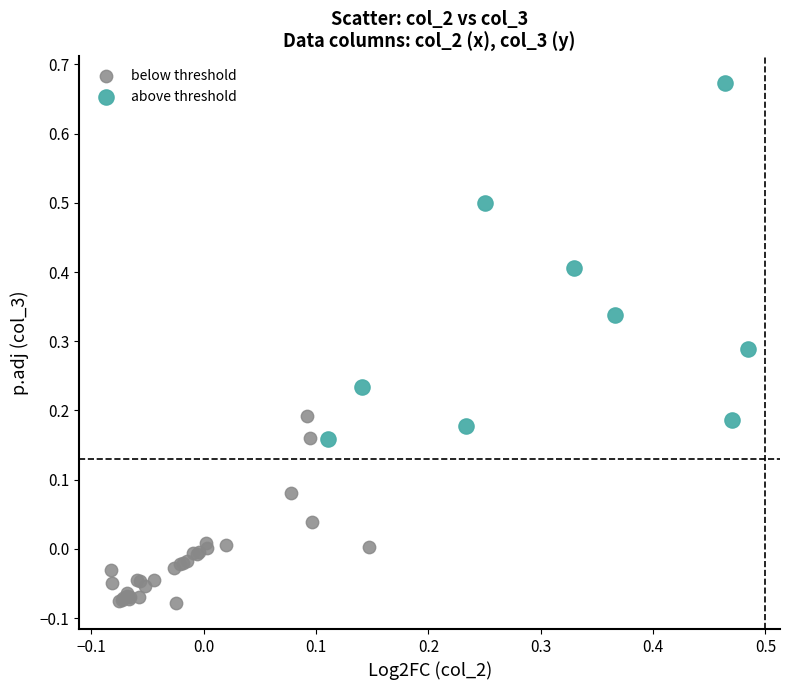

Which series reaches the minimum Y coordinate?

below threshold